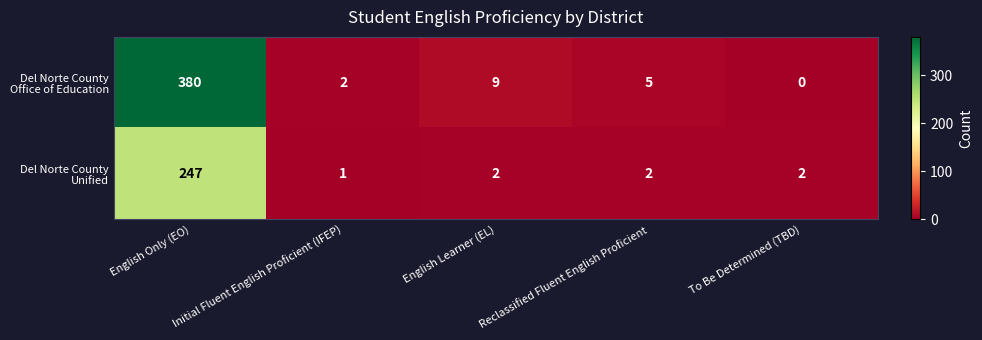

What is the difference between the highest and lowest values at English Only (EO)?

133